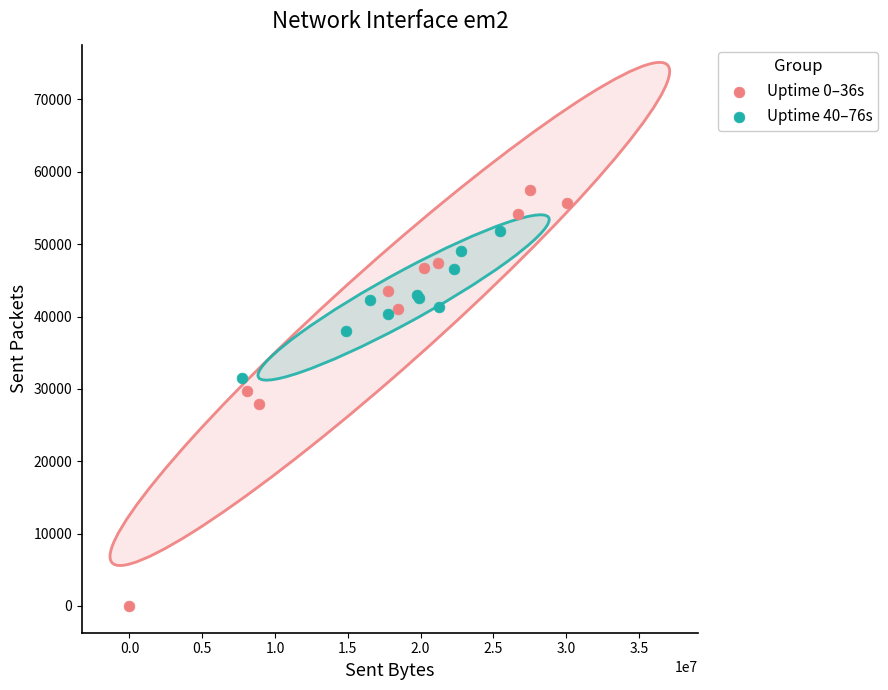

Which series contains the lowest Y value?

Uptime 0–36s